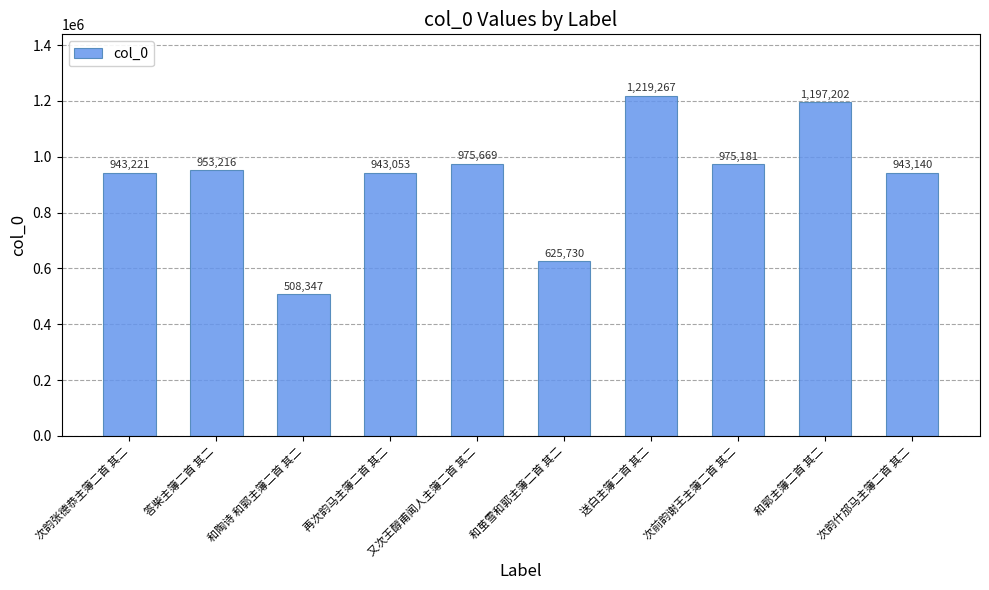

Reading left to right, extract all data points from this chart.

943221	953216	508347	943053	975669	625730	1219267	975181	1197202	943140